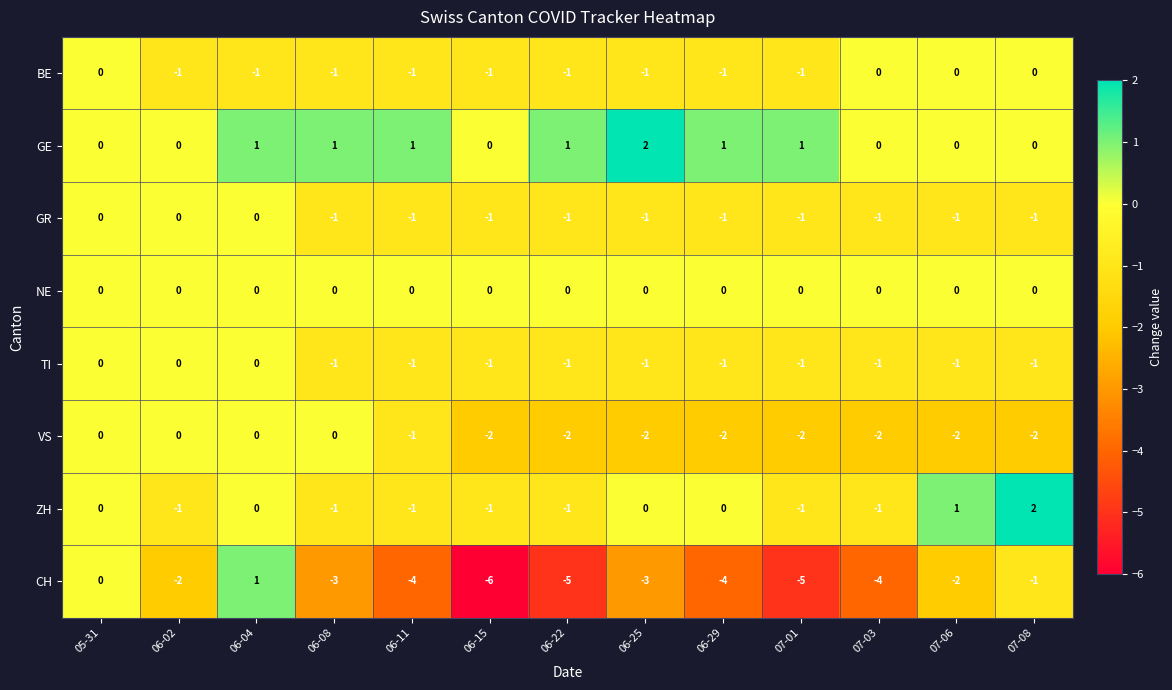

The value of TI at 07-01 is 0. True or false?

False